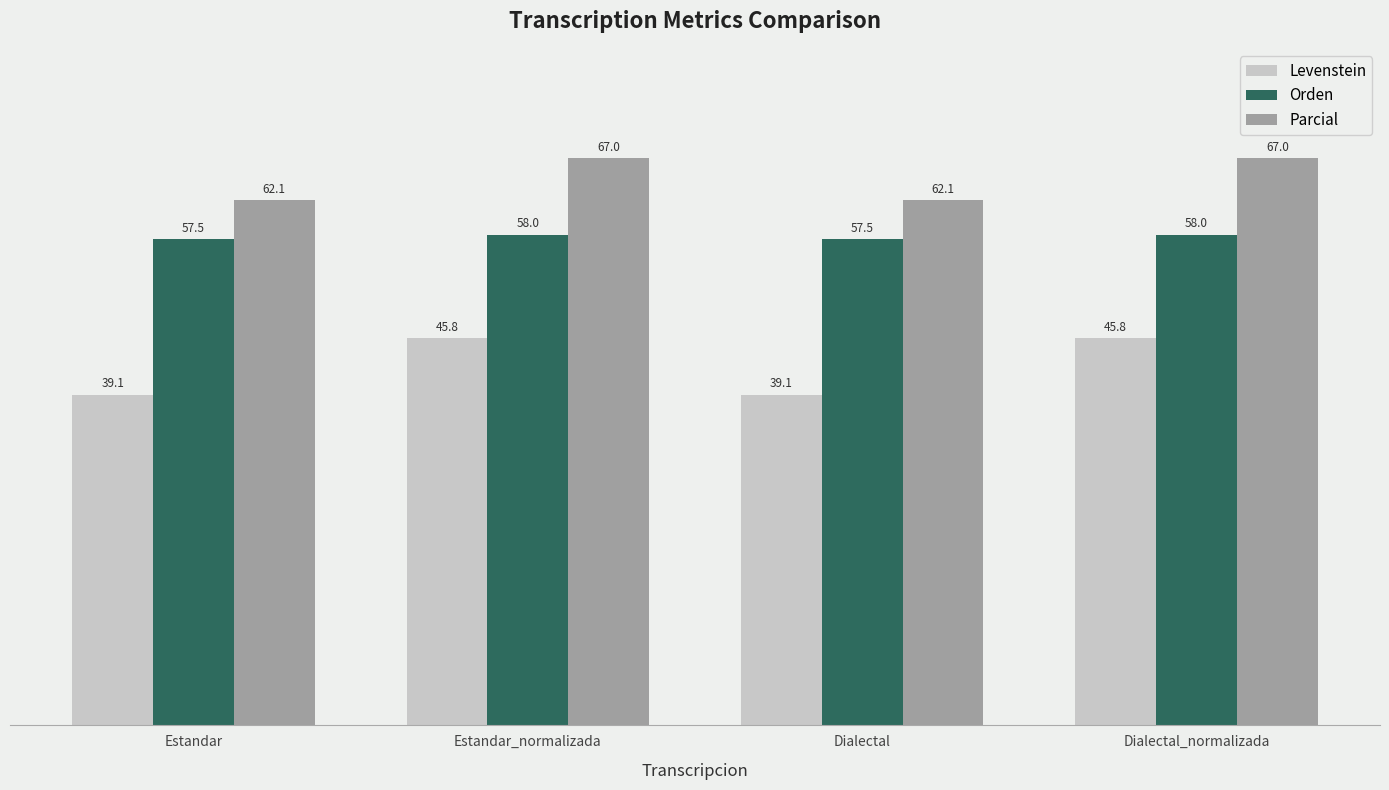

Reading right to left, transcribe all the data shown in this chart.

Levenstein: 45.8	39.1	45.8	39.1
Orden: 58.0	57.5	58.0	57.5
Parcial: 67.0	62.1	67.0	62.1